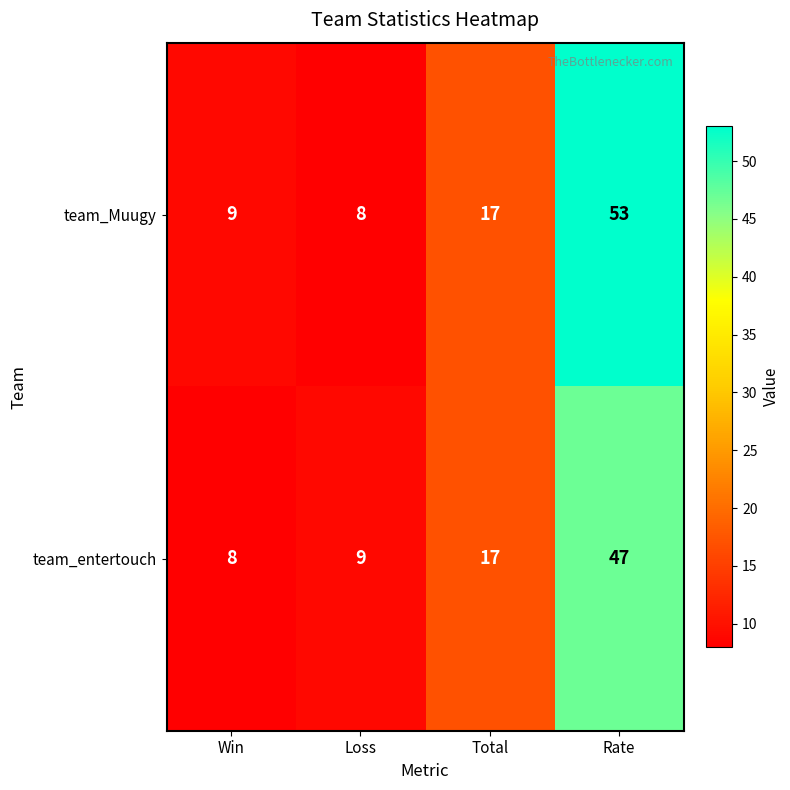

What is the sum of the team_entertouch values at Rate and Total?

64